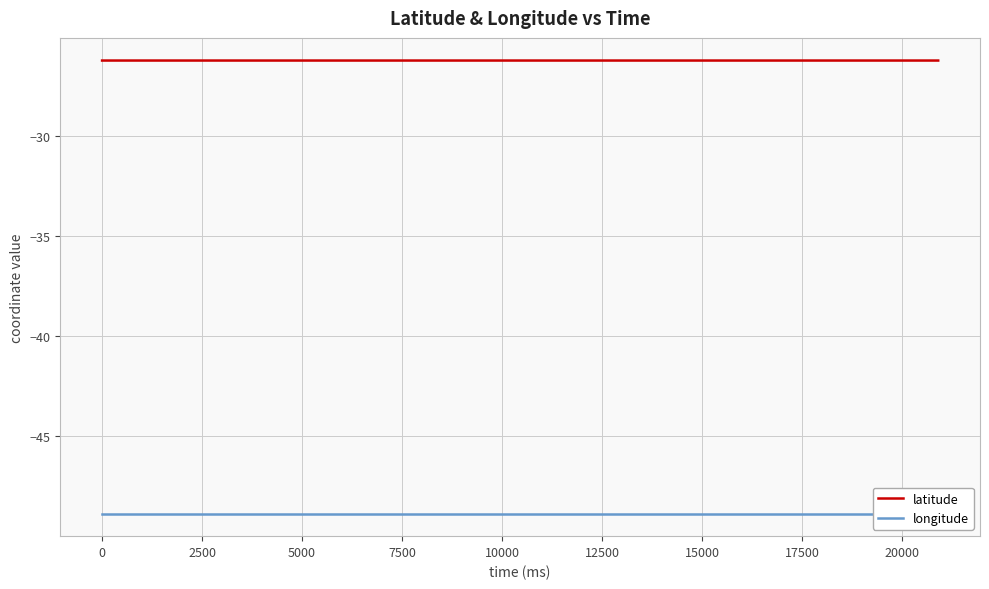

True or false: latitude has more than 2 points higher than both neighbors.

False